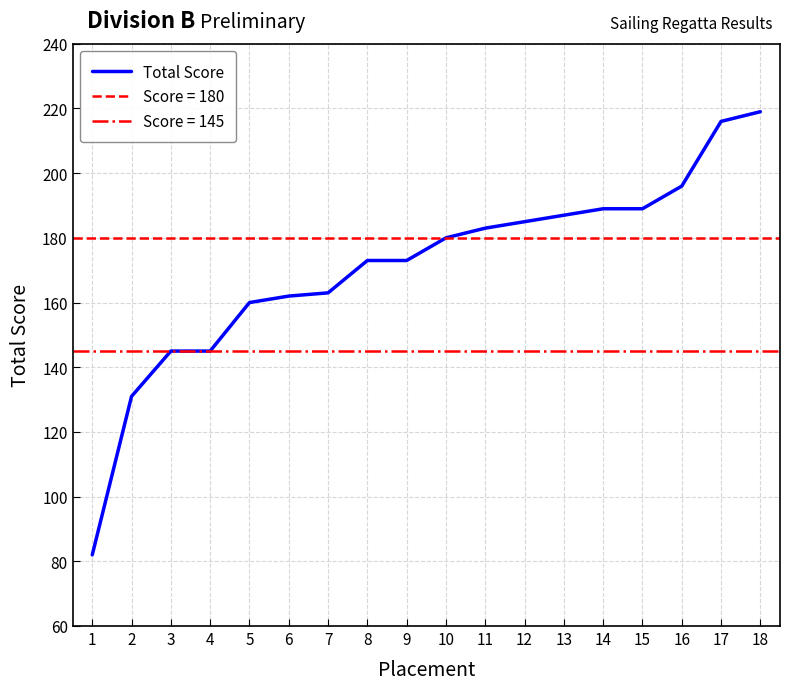

Which label corresponds to the largest value in the chart?

18